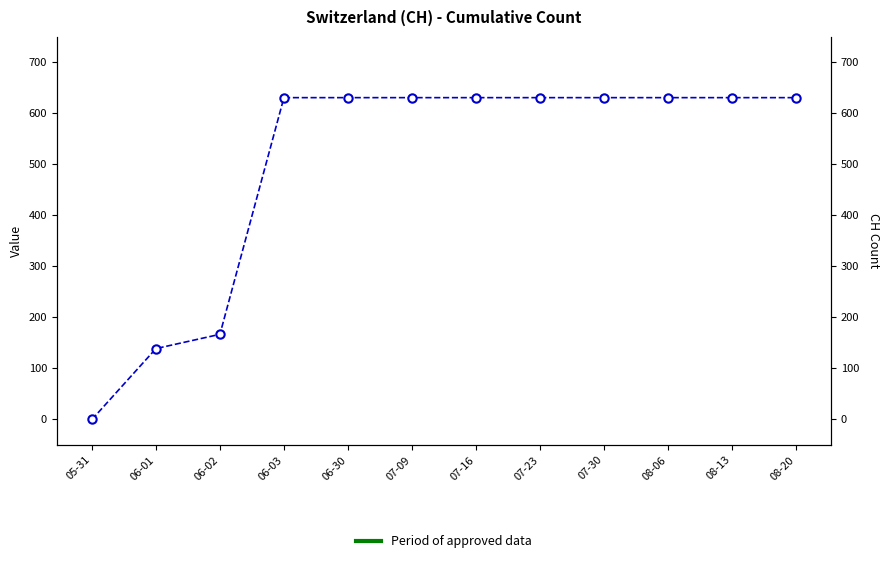

What is the greatest value displayed?

631